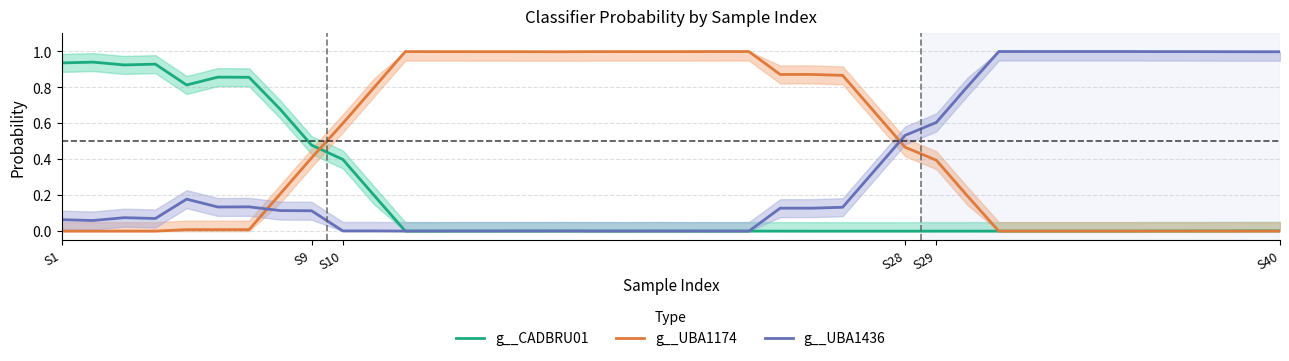

At how many categories does at least one series exceed 0?

40